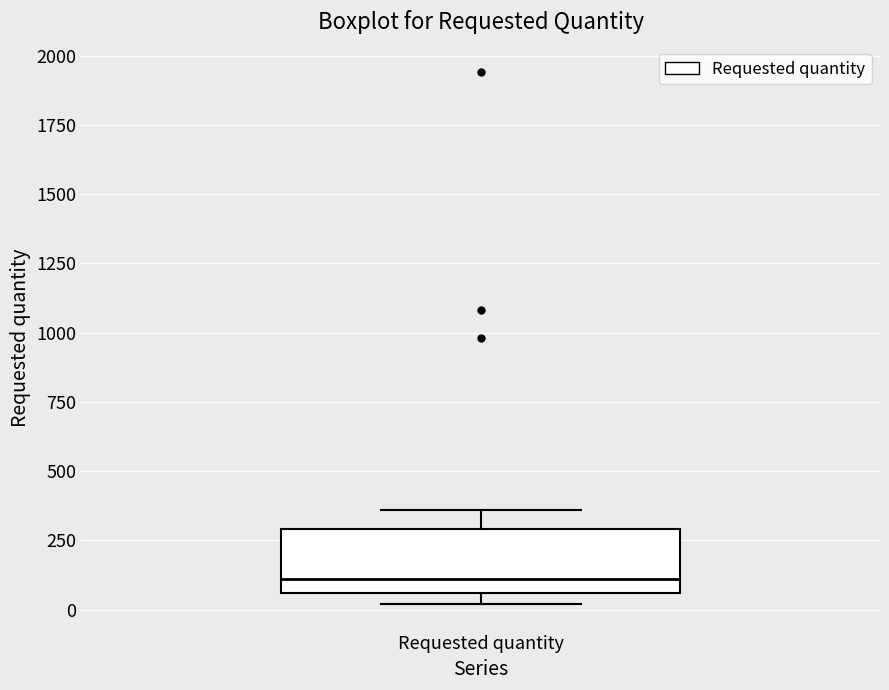

Read this box plot against the y-axis: the position of the median line, the range covered by the box, and the ends of both whiskers. The values are not printed on the chart, so give them approximately, as read against the axis.

median 100, box 50 to 300, whiskers 0 to 350